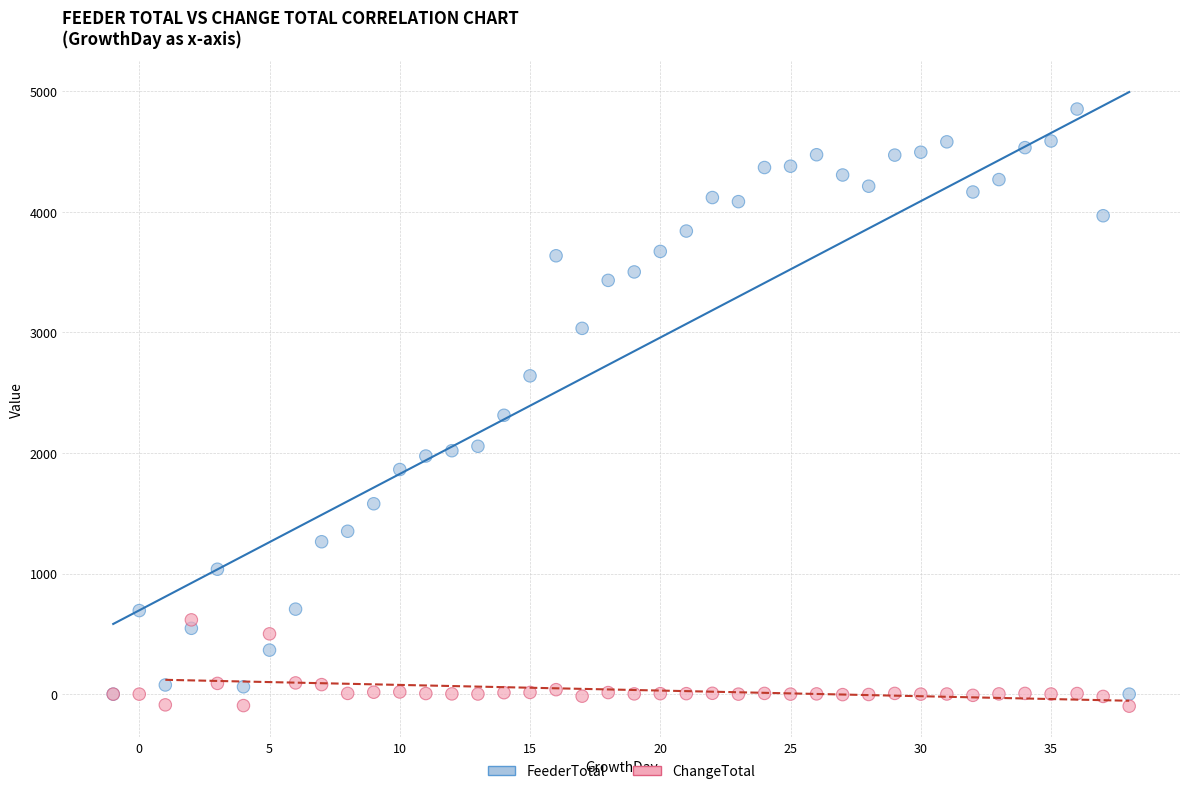

What are all the series names shown in the legend?

FeederTotal, ChangeTotal